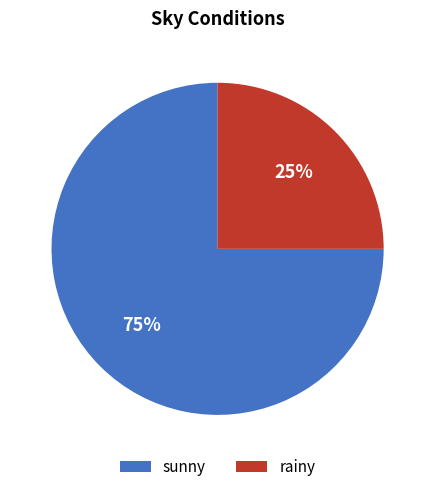

To the nearest percent, what portion does sunny represent?

75%